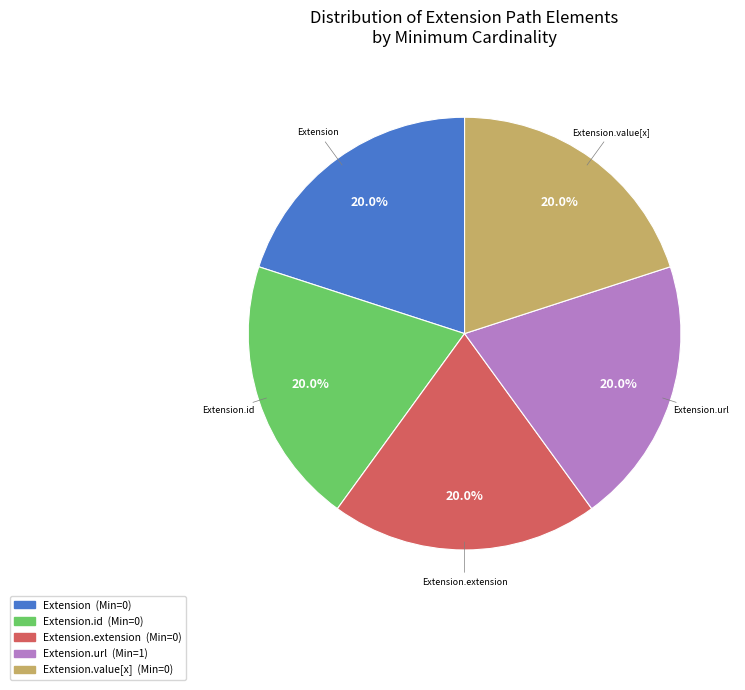

Do Extension.id and Extension.extension together represent more than half of the pie?

No